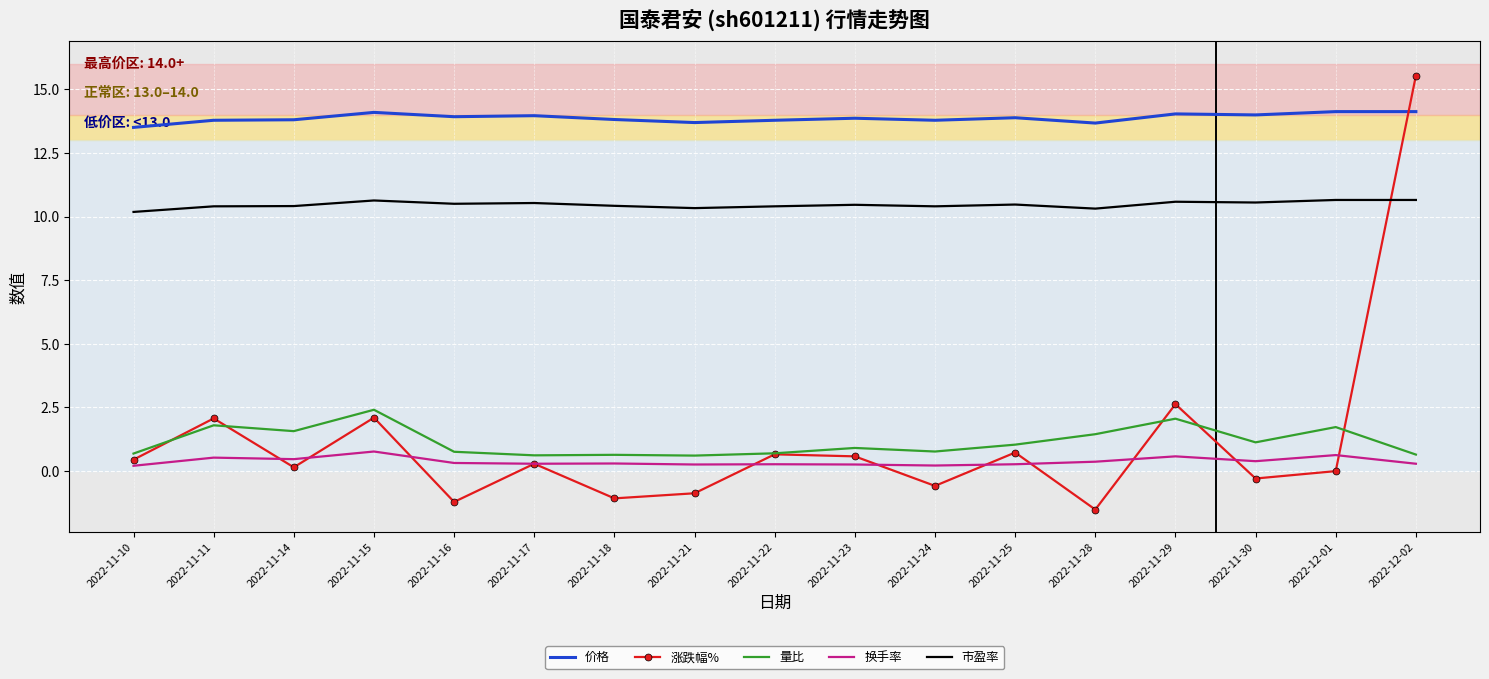

Which series changed the most between 2022-11-22 and 2022-11-30?

涨跌幅%